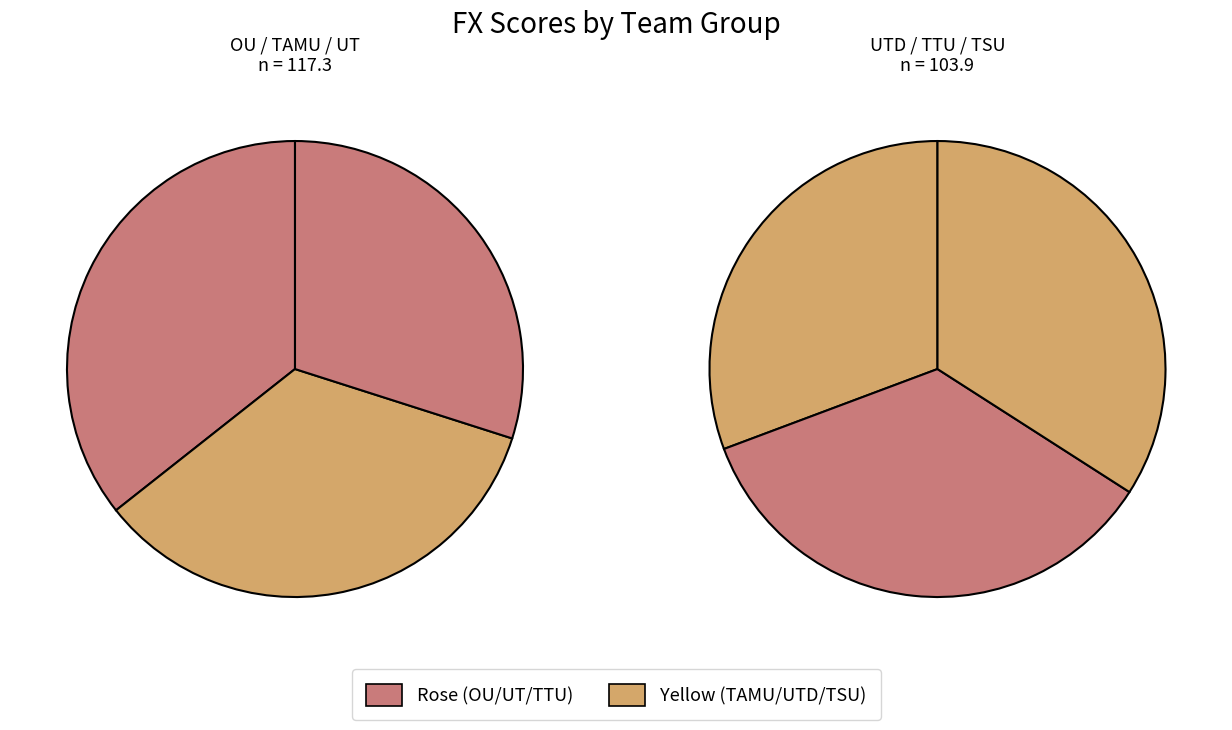

To the nearest percent, what is the difference between the largest and smallest slice percentages?

4%